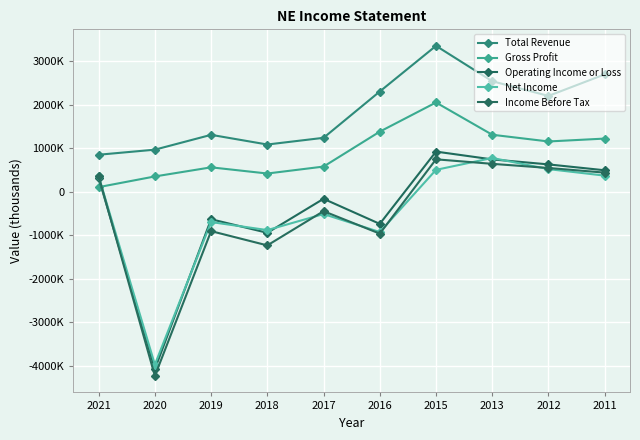

Does the chart have visible grid lines?

Yes